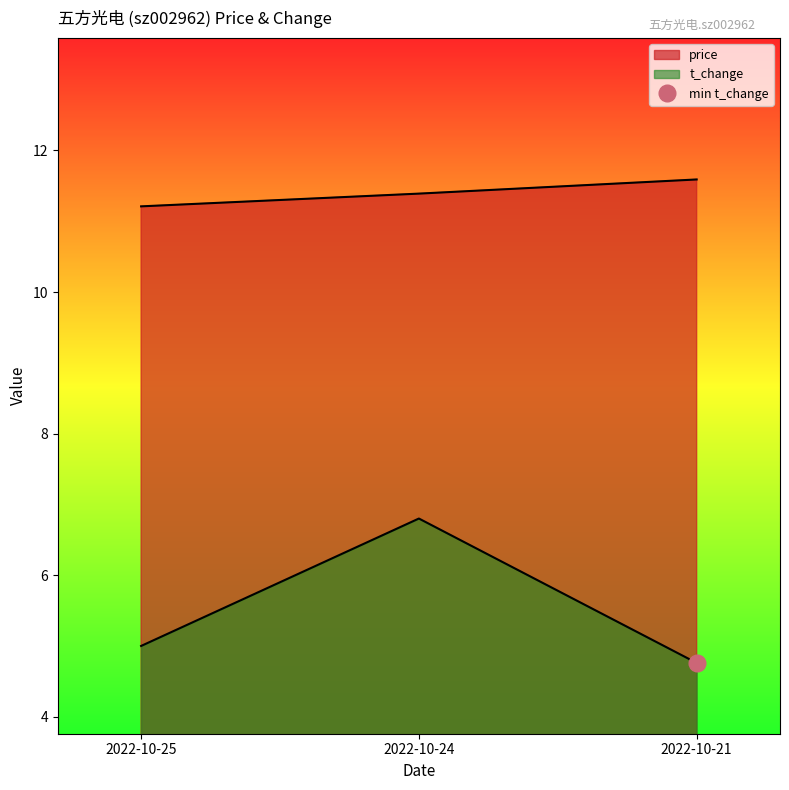

What is the difference between the t_change values at 2022-10-21 and 2022-10-24?

2.0